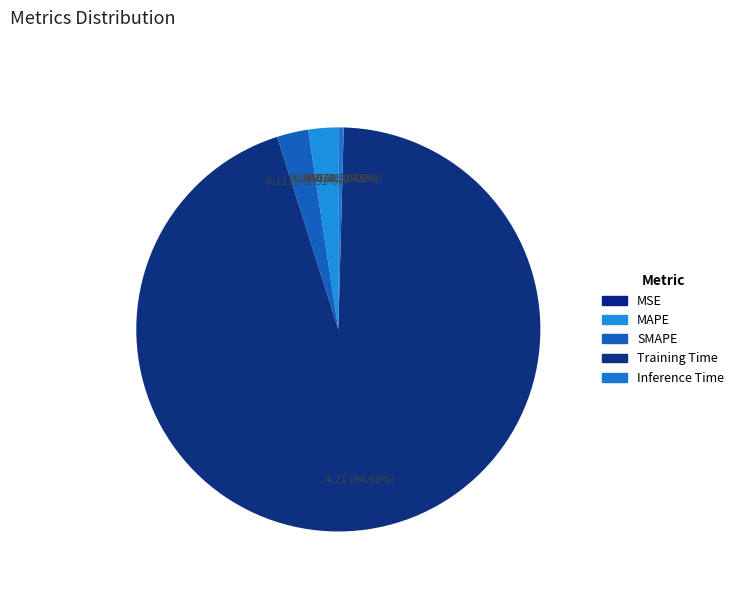

To the nearest percent, what percentage of the pie is MAPE?

2%